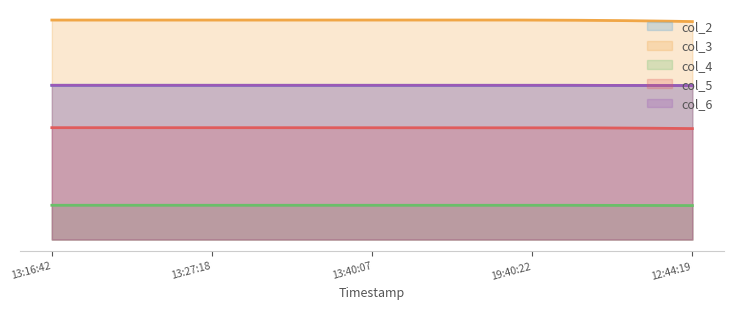

What is the difference between the maximum and minimum values in the col_4 series?

0.1